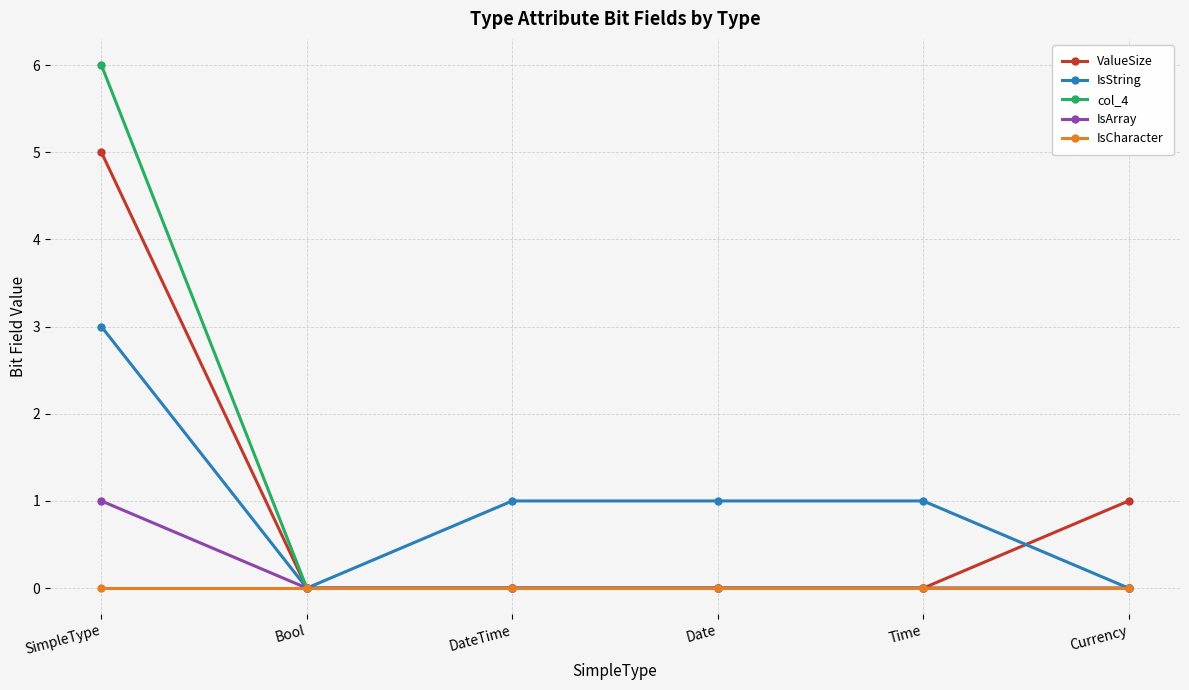

What is the sum of the IsString values at Currency and SimpleType?

3